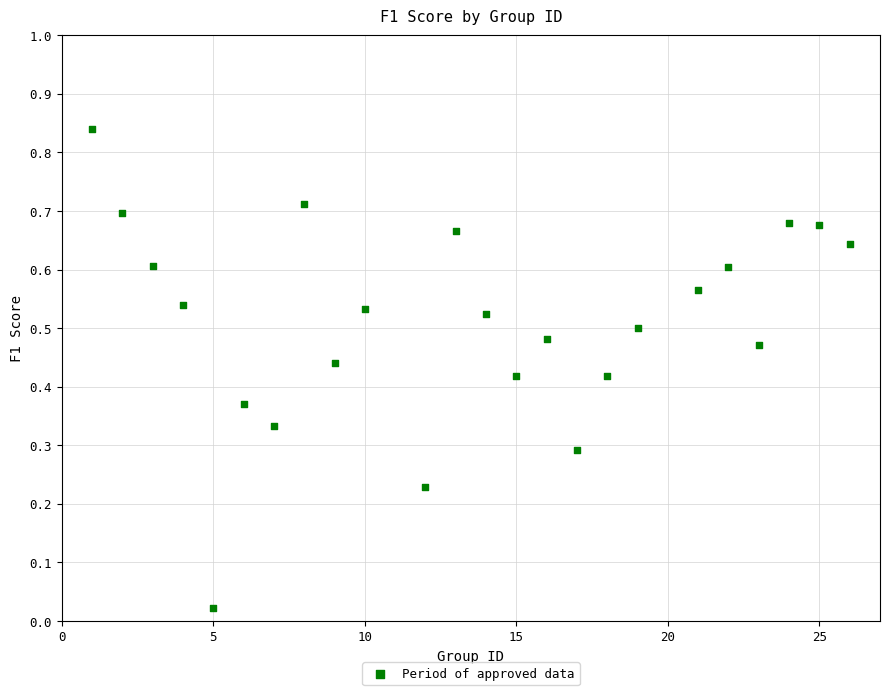

What is the range of X values (max minus min)?

25.0